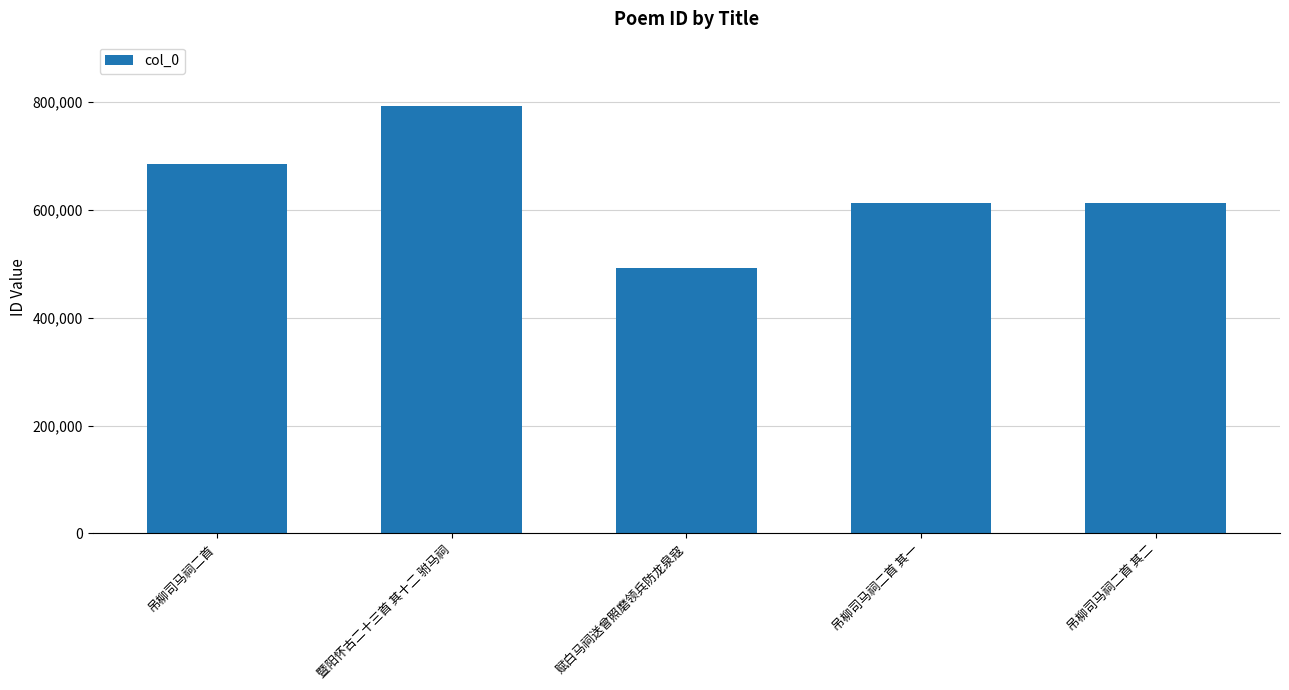

Approximately how many times larger is the value at 吊柳司马祠二首 compared to 赋白马祠送曾照磨领兵防龙泉寇?

1.4